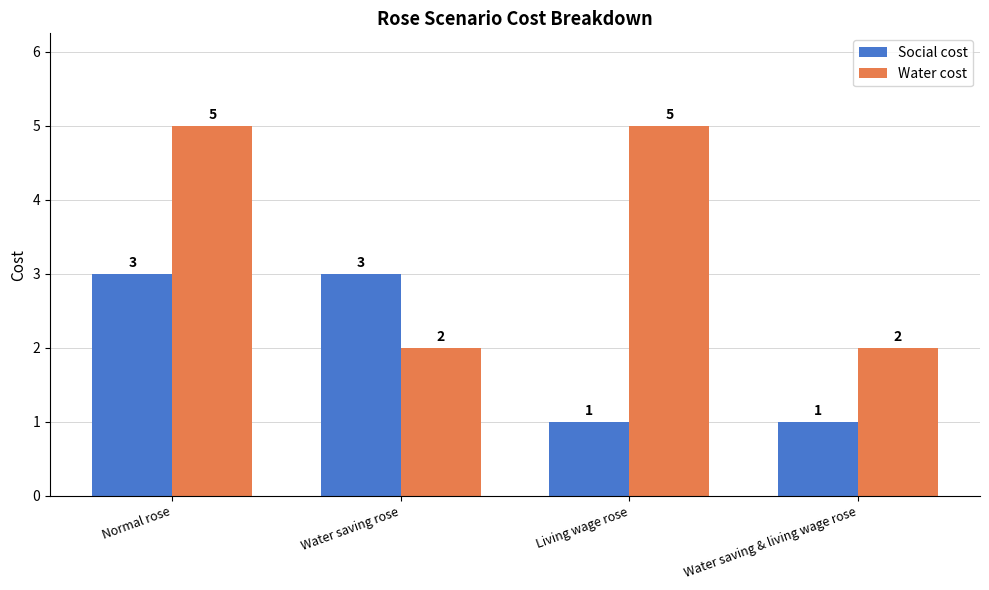

At which category is the sum across all series the highest?

Normal rose